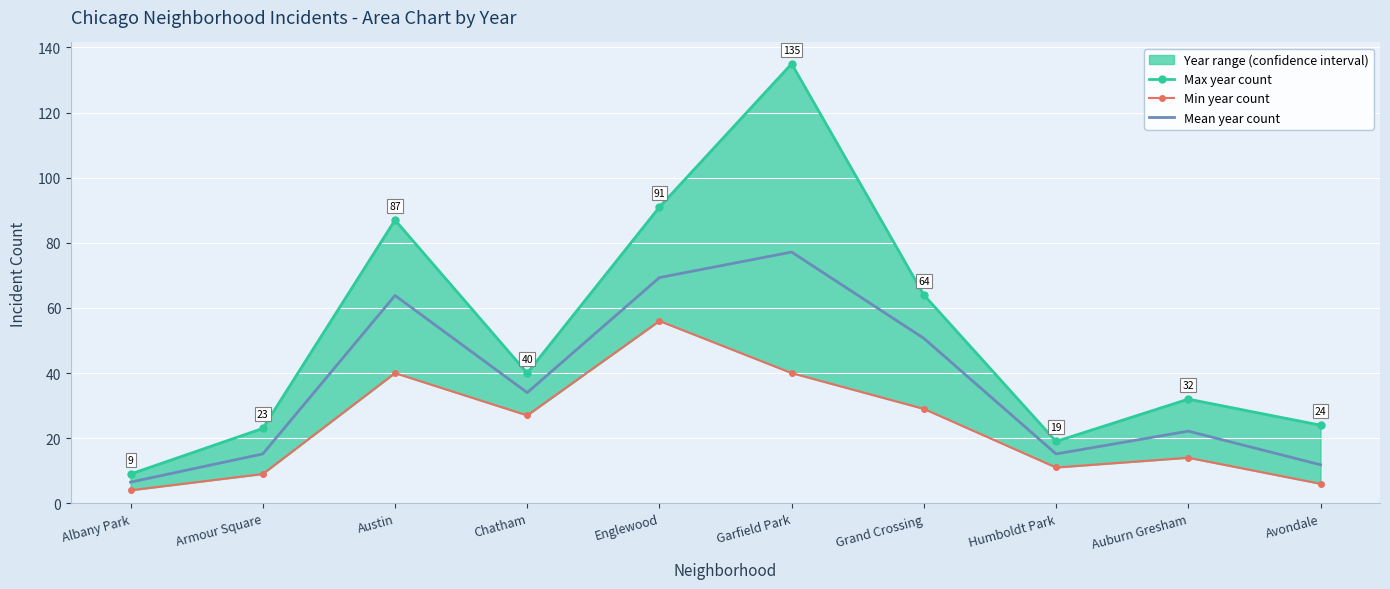

What is the difference between the second highest and second lowest values in the Min year count series?

34.0